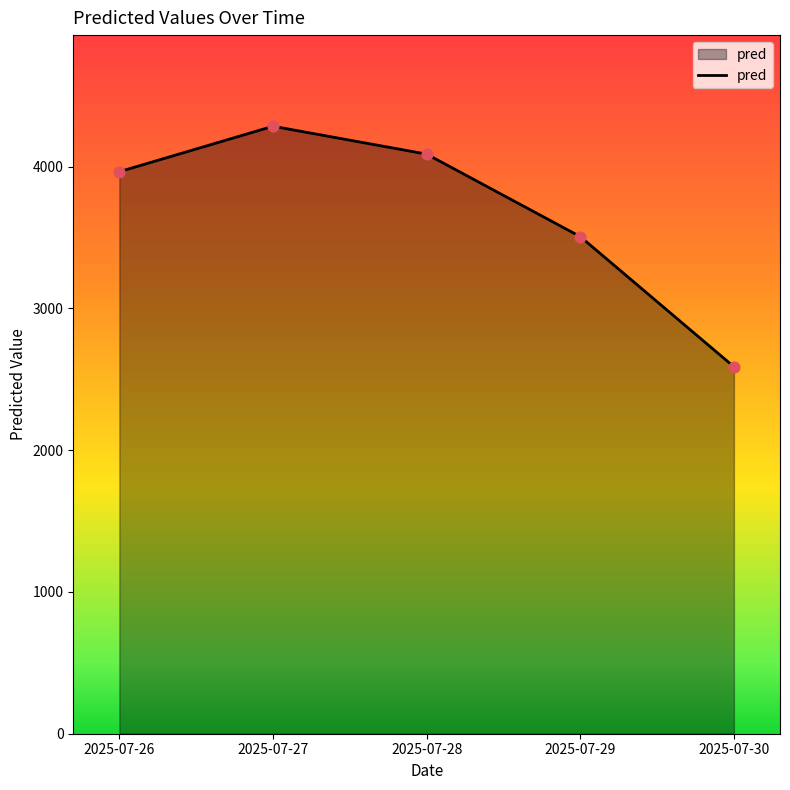

Between 2025-07-28 and 2025-07-27, which is larger?

2025-07-27